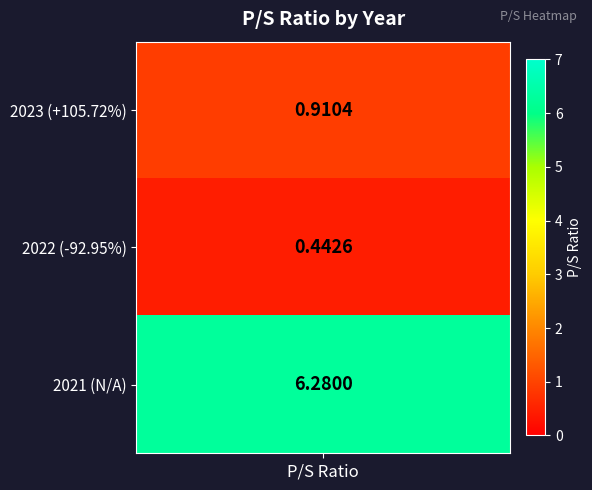

The chart shows a value of 6.3 at 1. True or false?

True